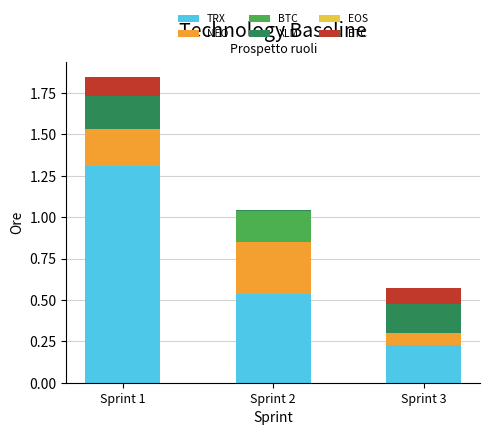

What is the sum of the TRX values at Sprint 1 and Sprint 3?

1.5